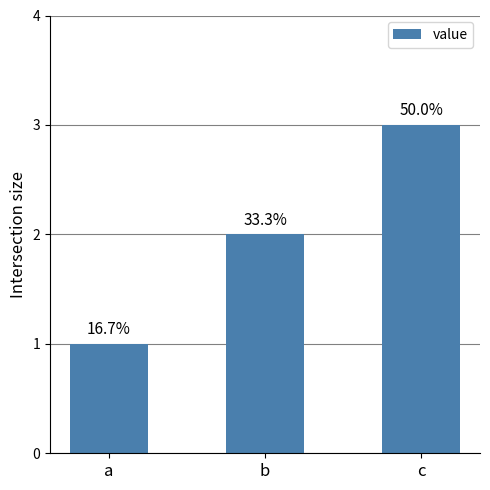

Rank the categories by value from lowest to highest.

a, b, c